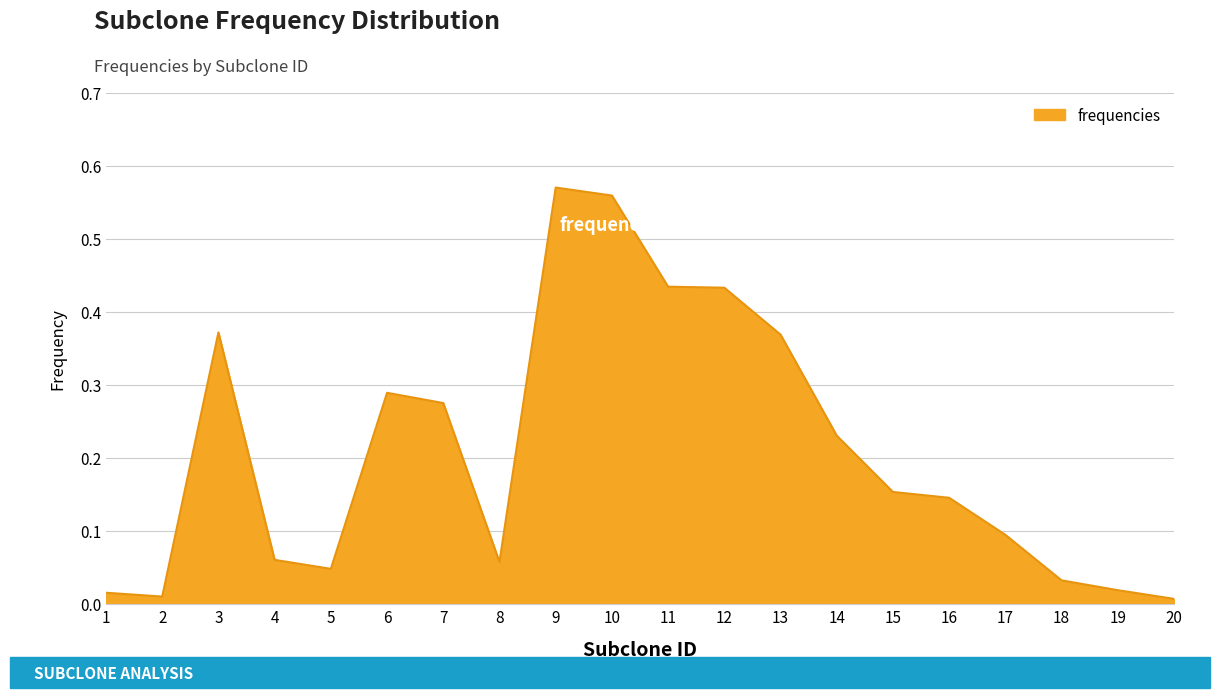

The value at 12 is 0.1. True or false?

False